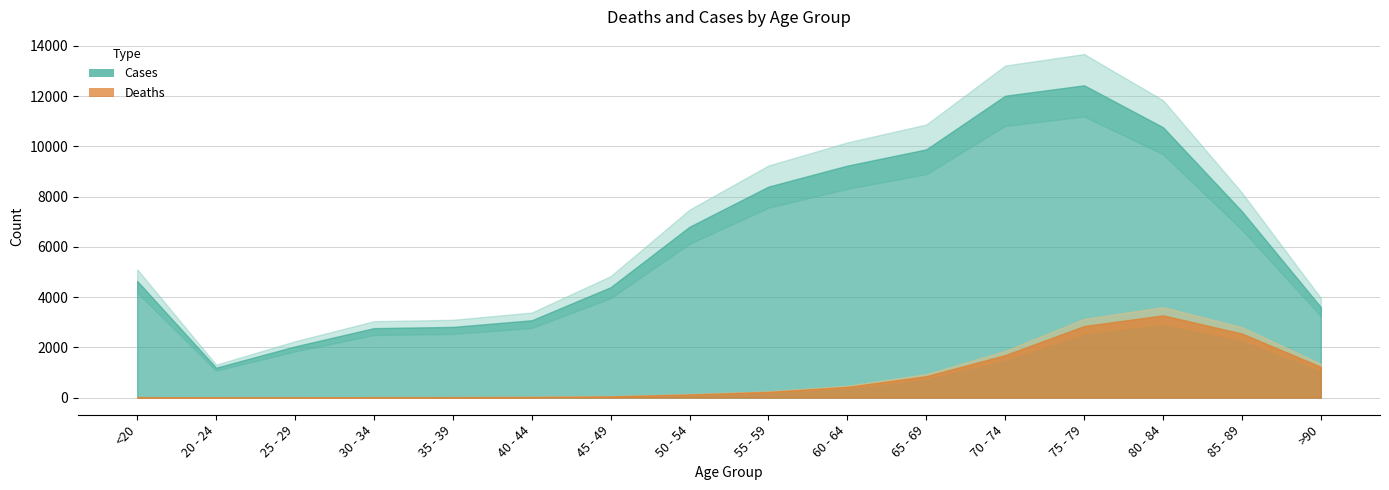

True or false: Deaths and Cases cross at least once.

False